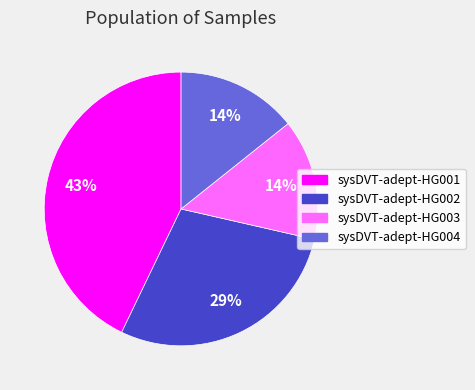

Combined, do sysDVT-adept-HG004 and sysDVT-adept-HG002 account for over 50%?

No